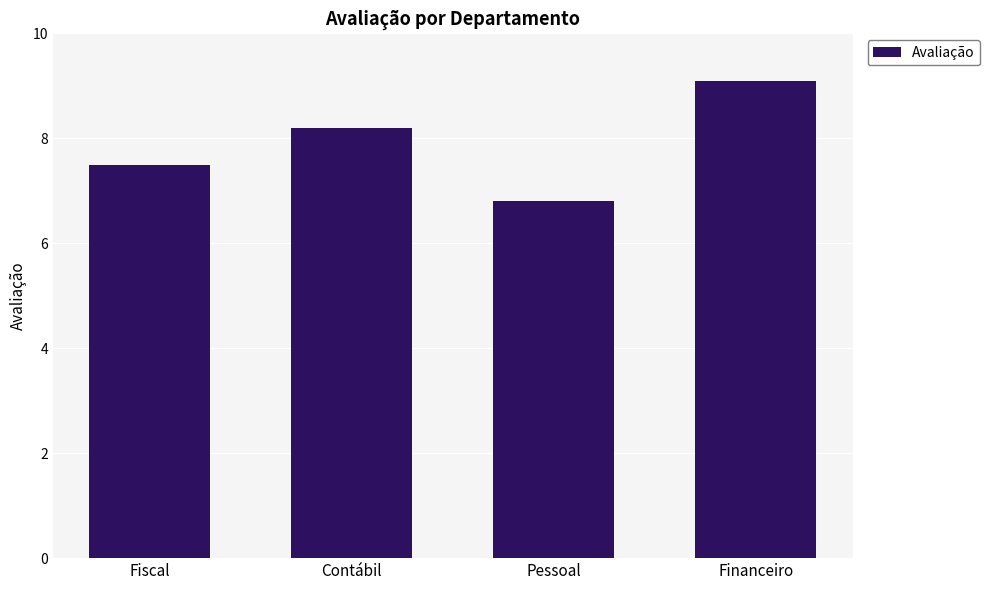

Count the number of categories in the chart.

4